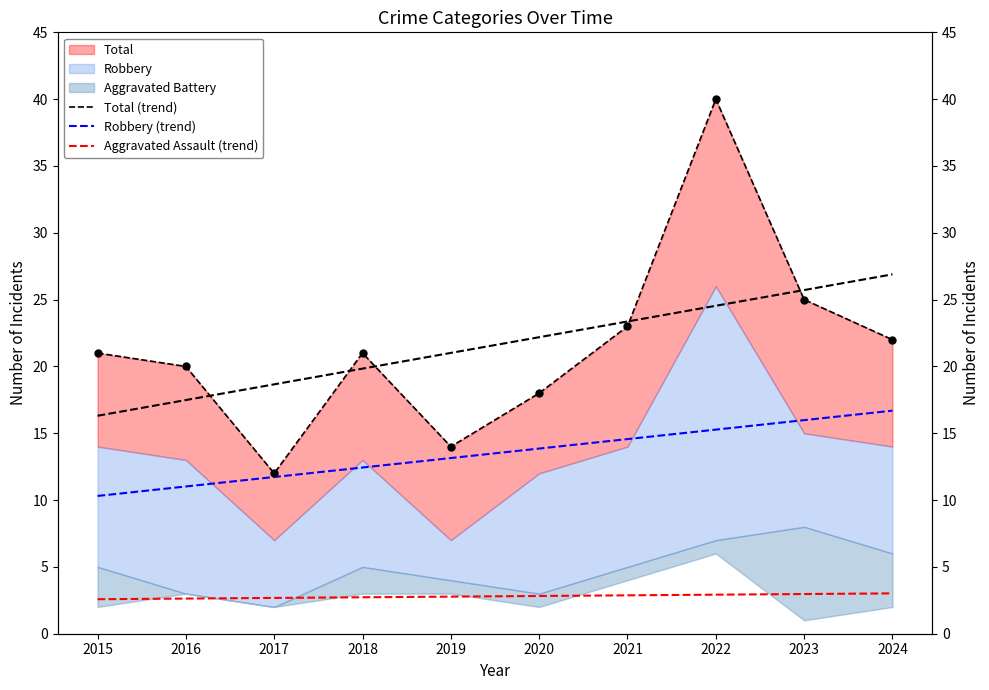

At how many categories does at least one series exceed 12?

9